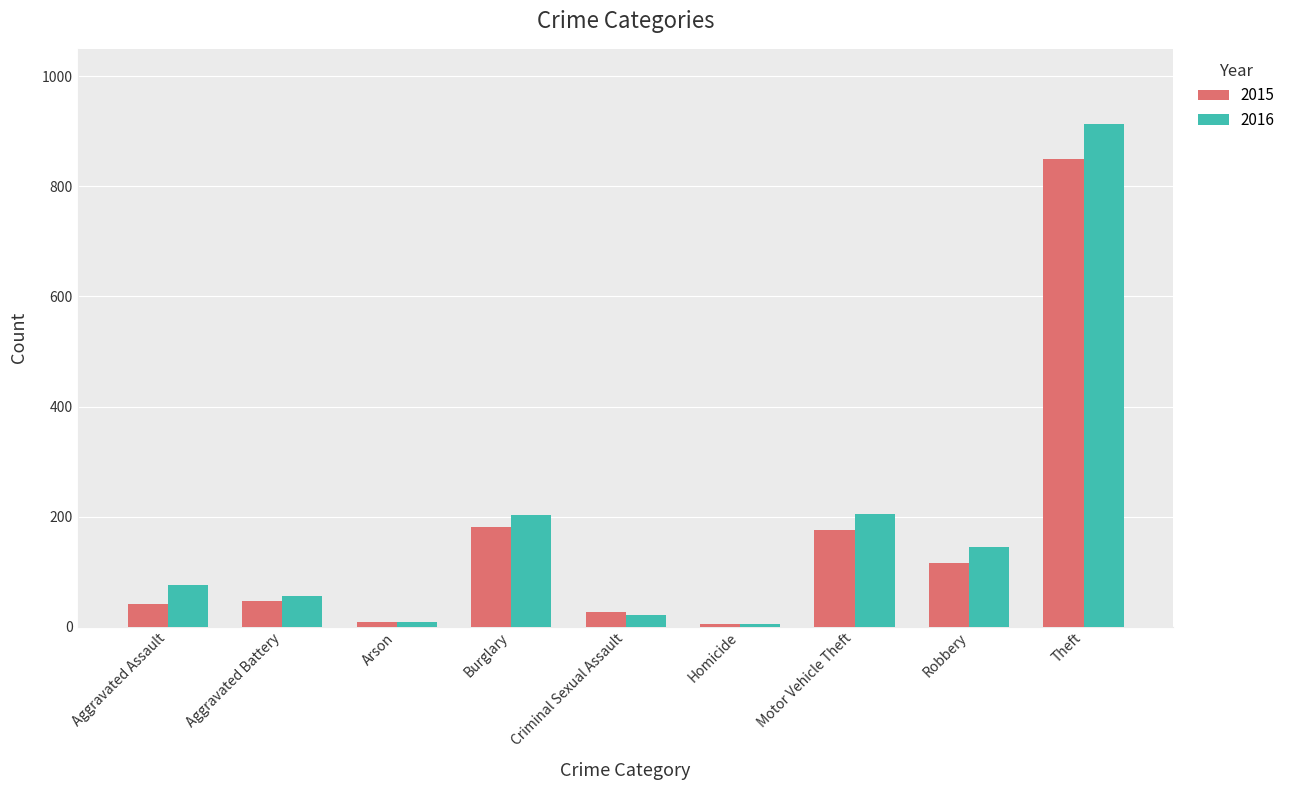

How many categories are shown in the chart?

9